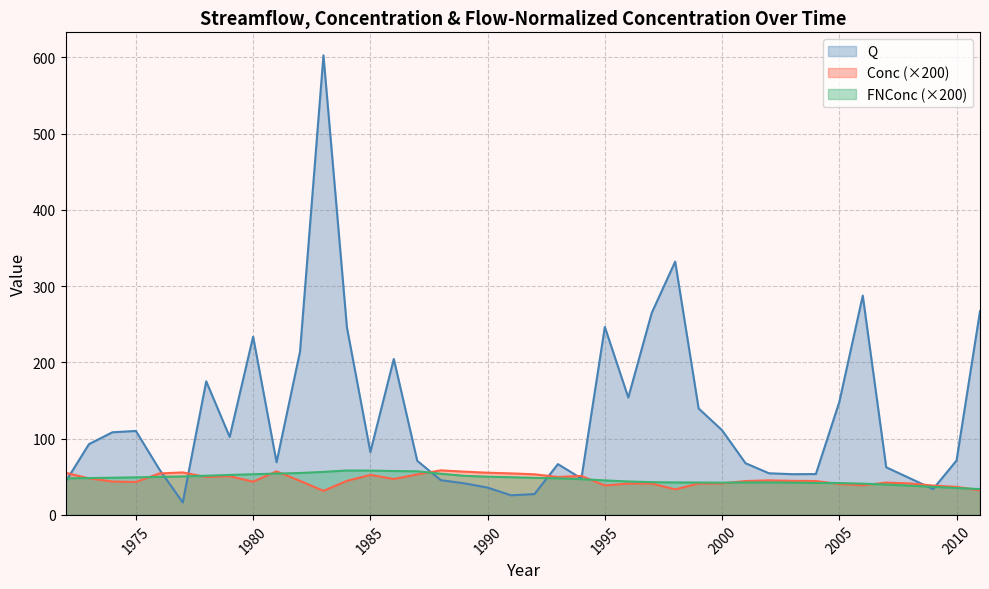

What are all the series names shown in the legend?

Q, Conc (×200), FNConc (×200)